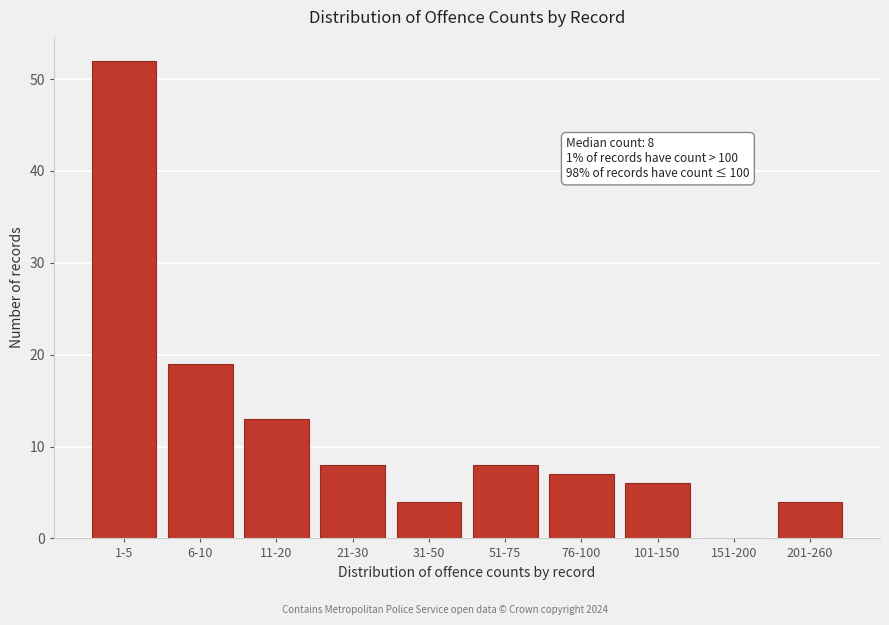

Reading left to right, list all the values displayed in this chart.

1-5=52	6-10=19	11-20=13	21-30=8	31-50=4	51-75=8	76-100=7	101-150=6	151-200=0	201-260=4